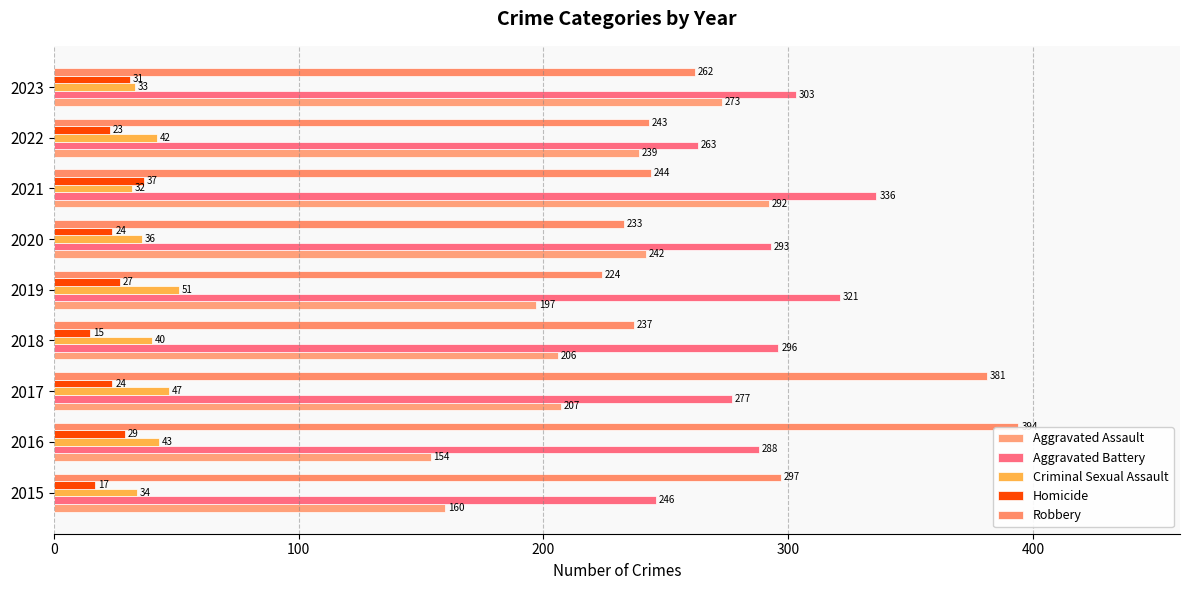

How many series are shown in this chart?

5